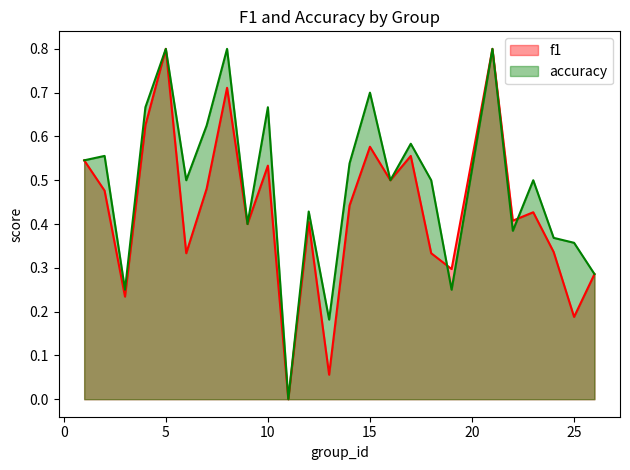

Count the number of data series in this chart.

2